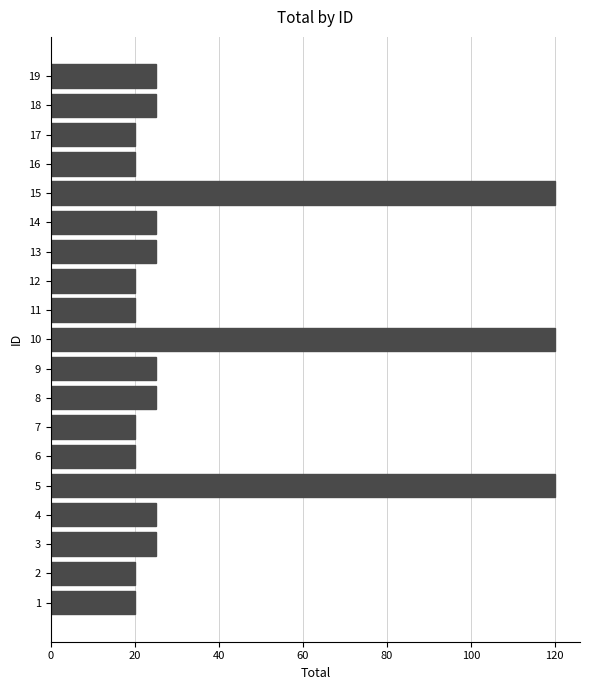

What is the maximum value shown in the chart?

120